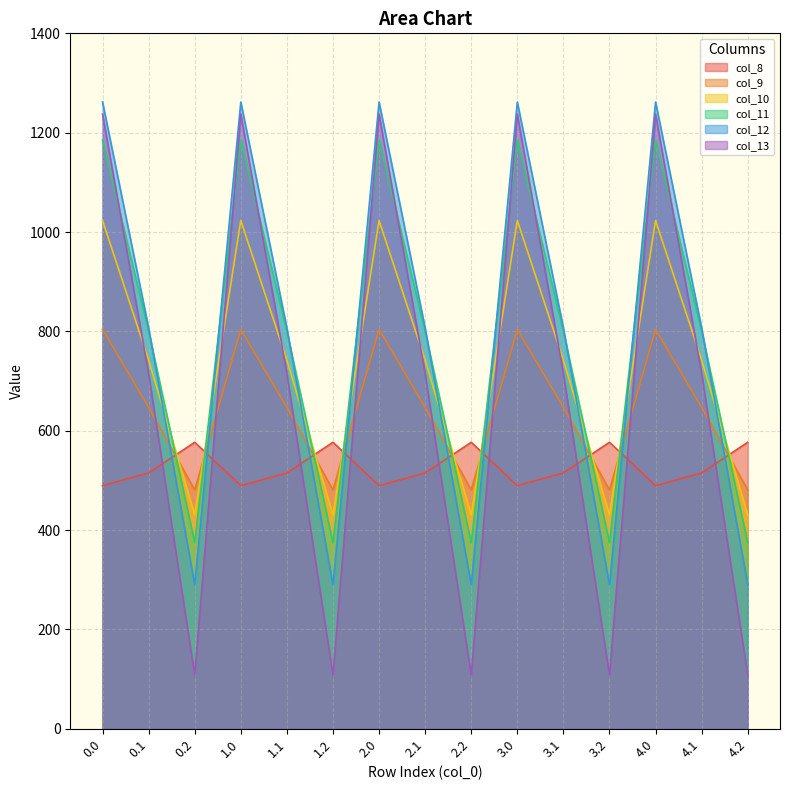

True or false: col_10 has a value of 430.5 at 0.2.

True